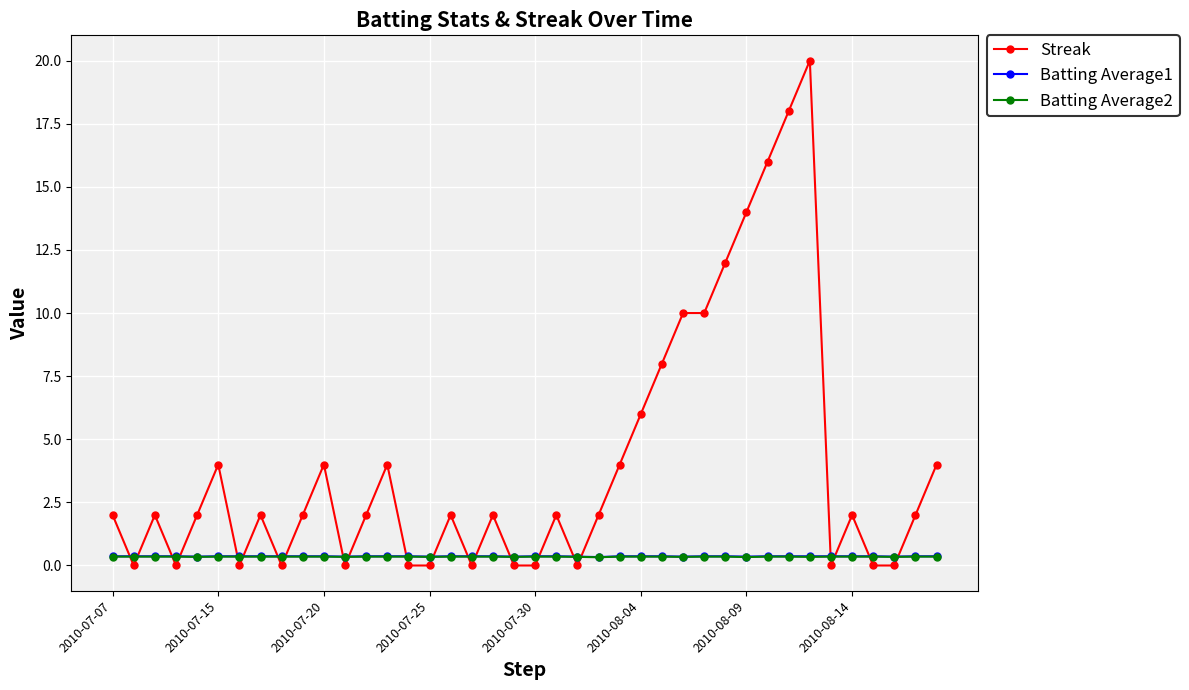

True or false: Batting Average2 and Batting Average1 intersect in this chart.

False